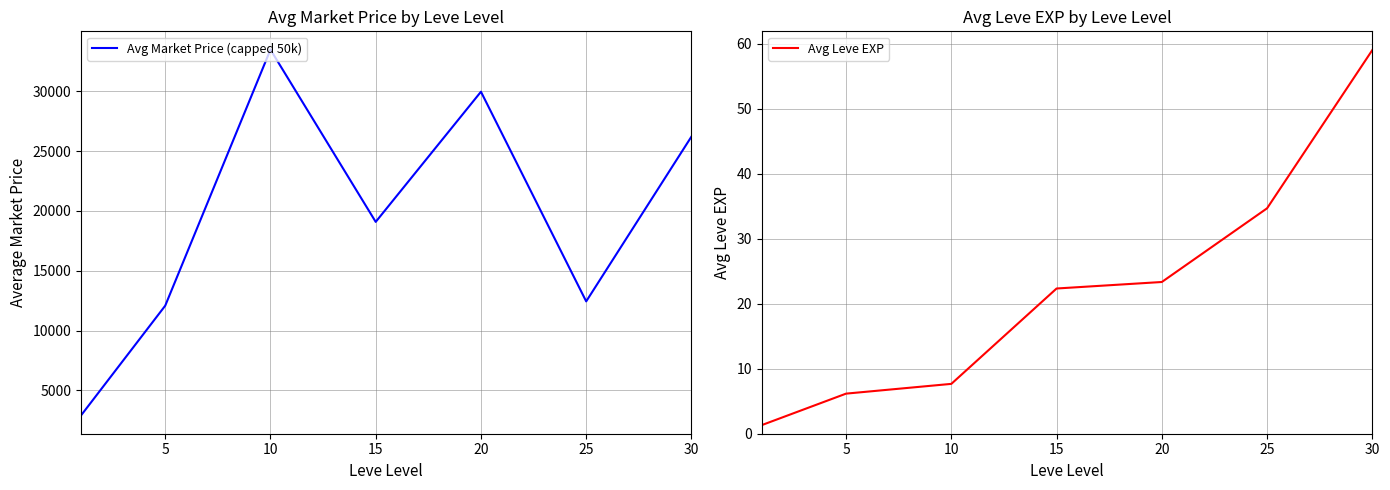

True or false: Avg Market Price (capped 50k) and Avg Leve EXP intersect in this chart.

False